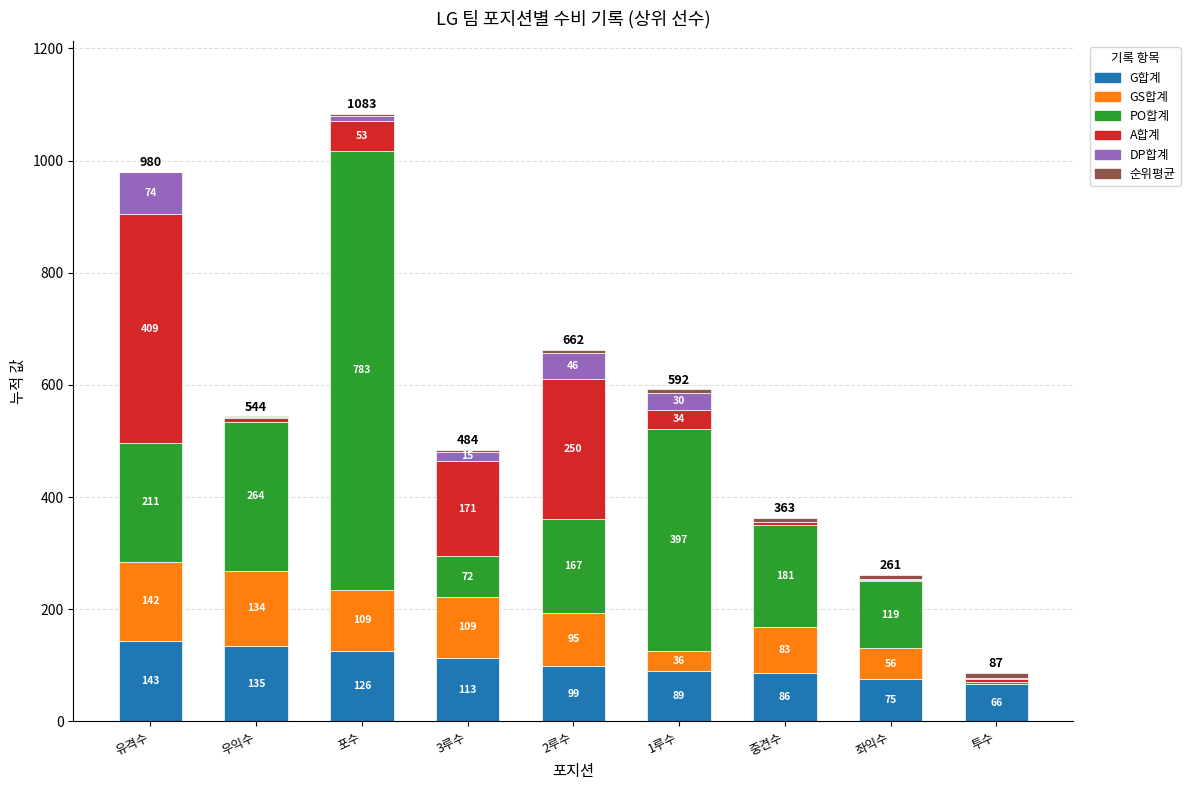

Does the chart contain stacked bars?

Yes